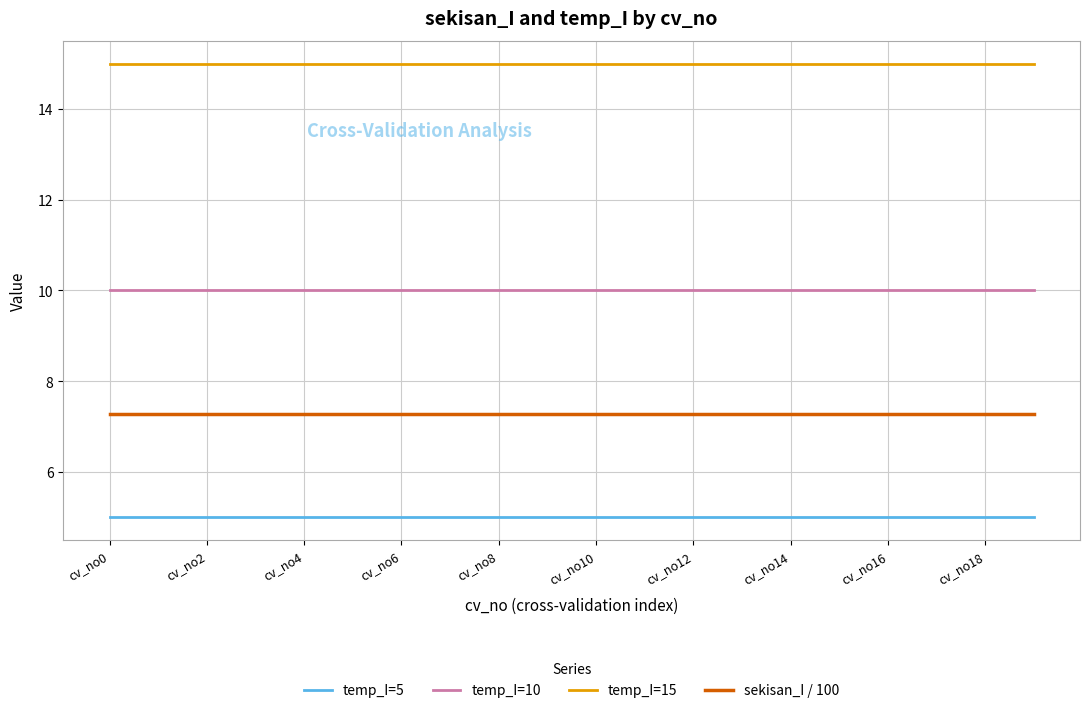

Rank the series by their maximum value, from lowest to highest.

temp_I=5, sekisan_I / 100, temp_I=10, temp_I=15